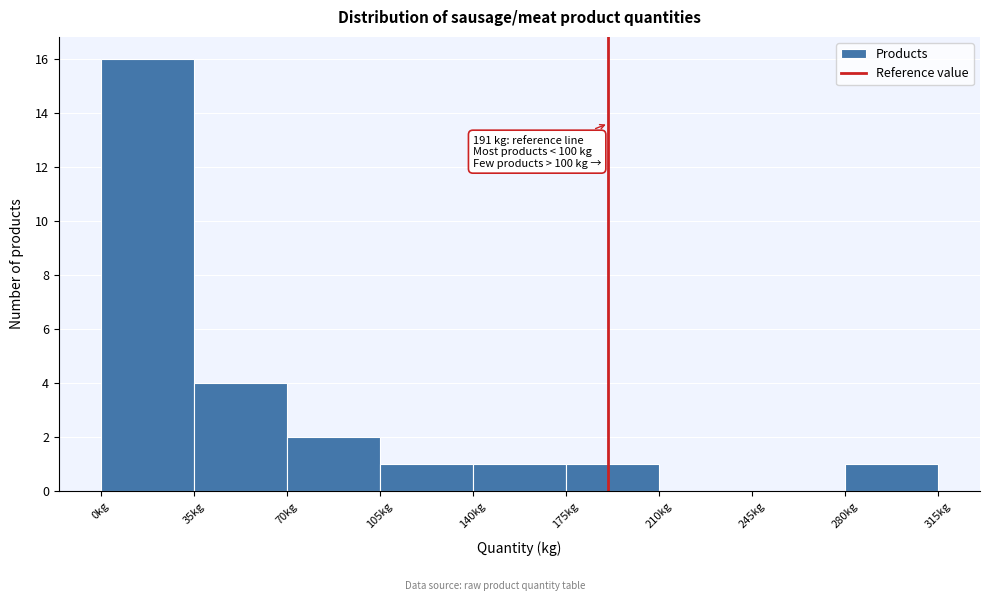

Over which range of the x-axis is the bar tallest?

0 to 35